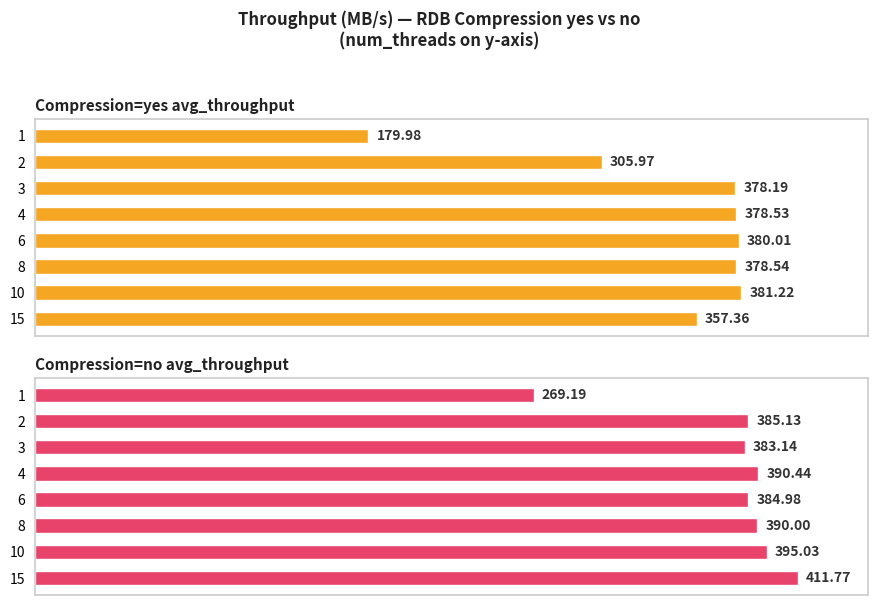

Rank the series by their maximum value, from lowest to highest.

Compression=yes avg_throughput, Compression=no avg_throughput